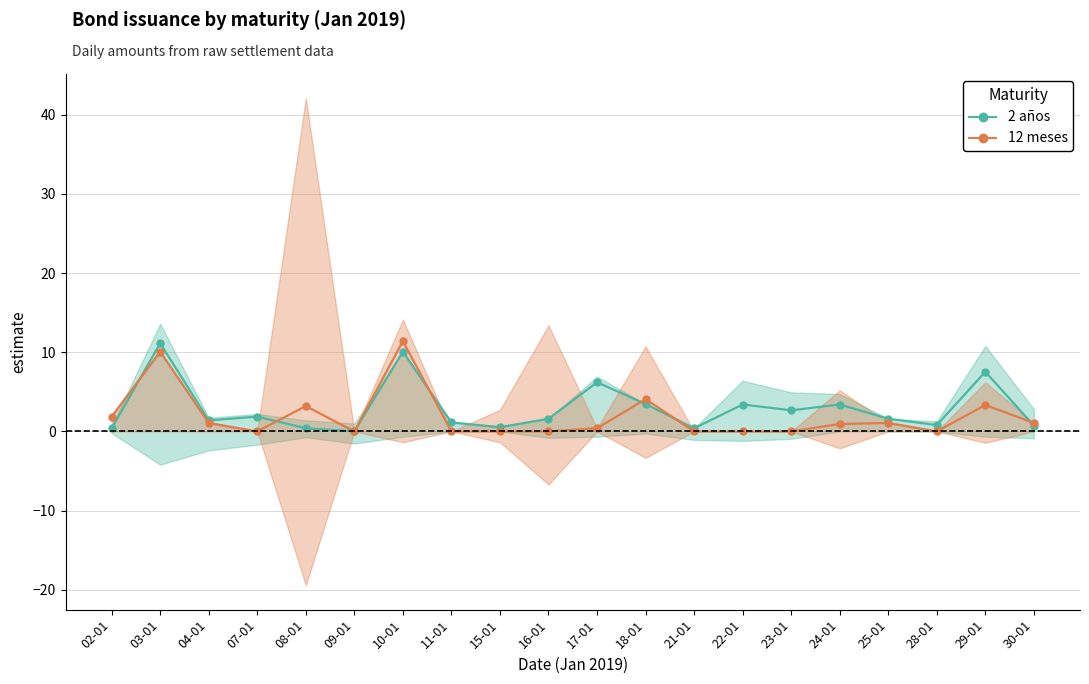

Which has a higher value, 25-01 or 24-01?

24-01